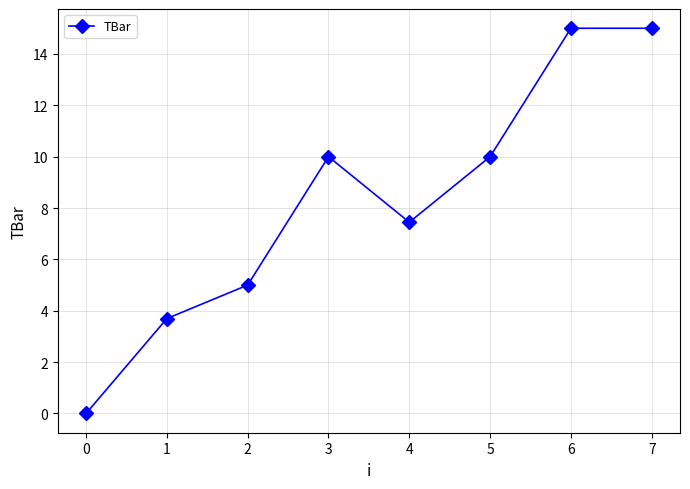

What value does the data have at 5?

10.0